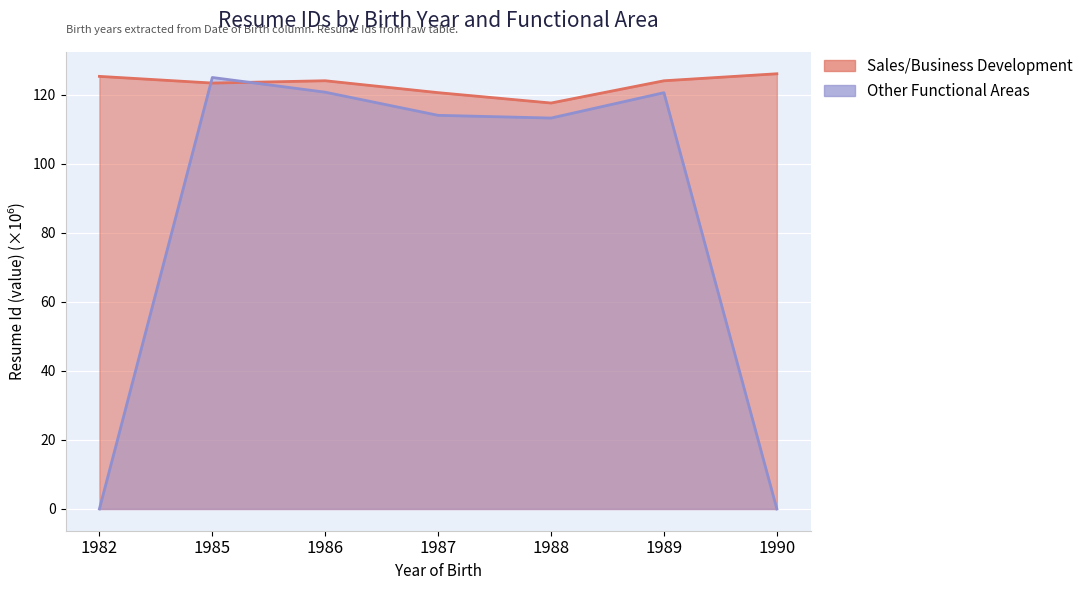

Rank the series by their average value, from highest to lowest.

Resume Id (Sales/Business Development), Resume Id (Other Functional Areas)